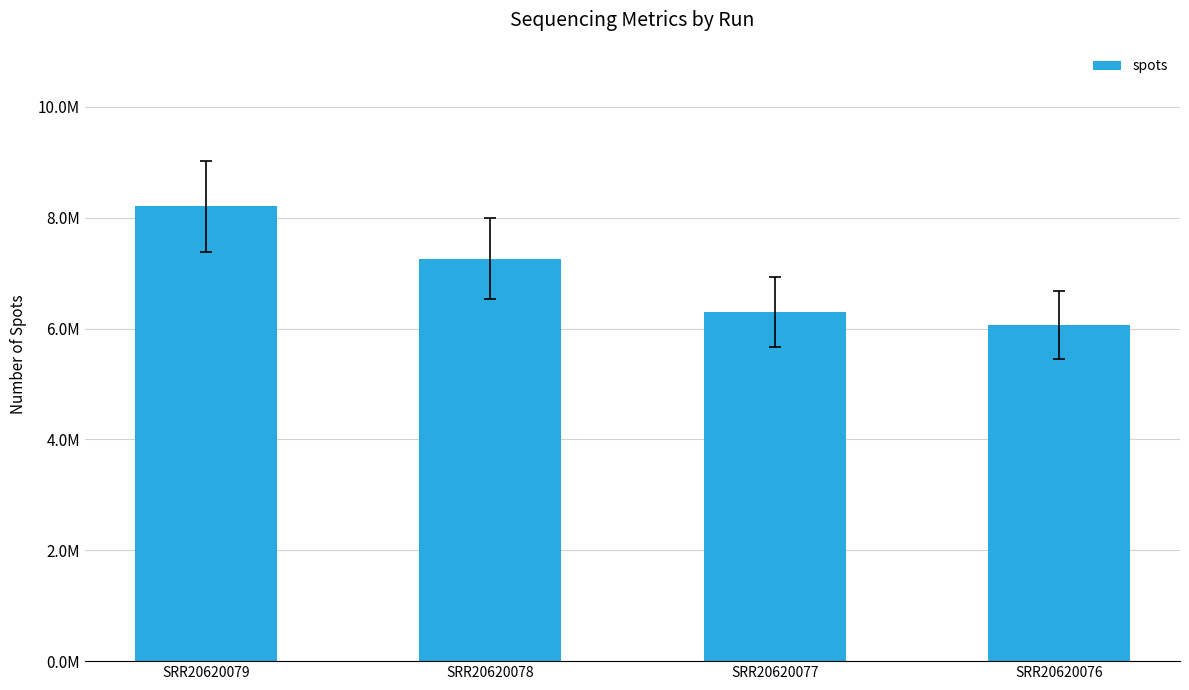

Are the bars horizontal?

No